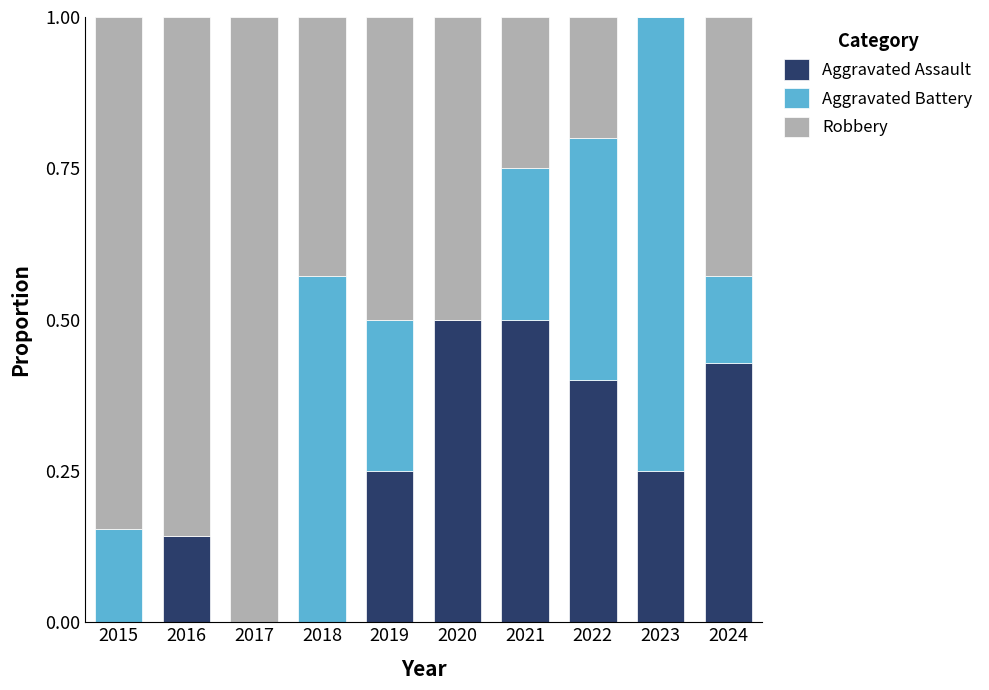

How many data points does each series have?

10